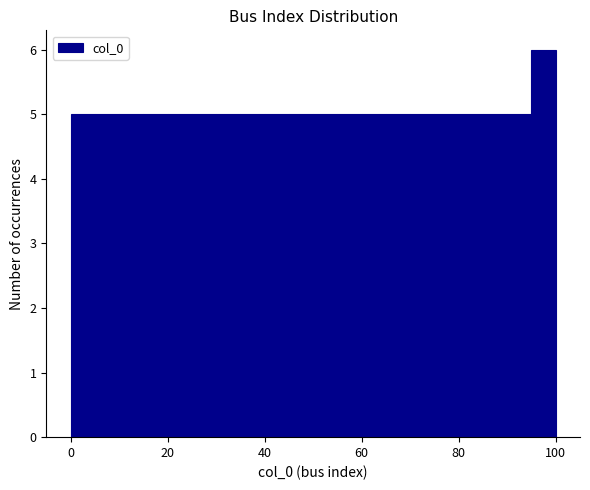

Around what value on the x-axis is the tallest bar? Give the approximate position of its centre, as read against the axis.

98